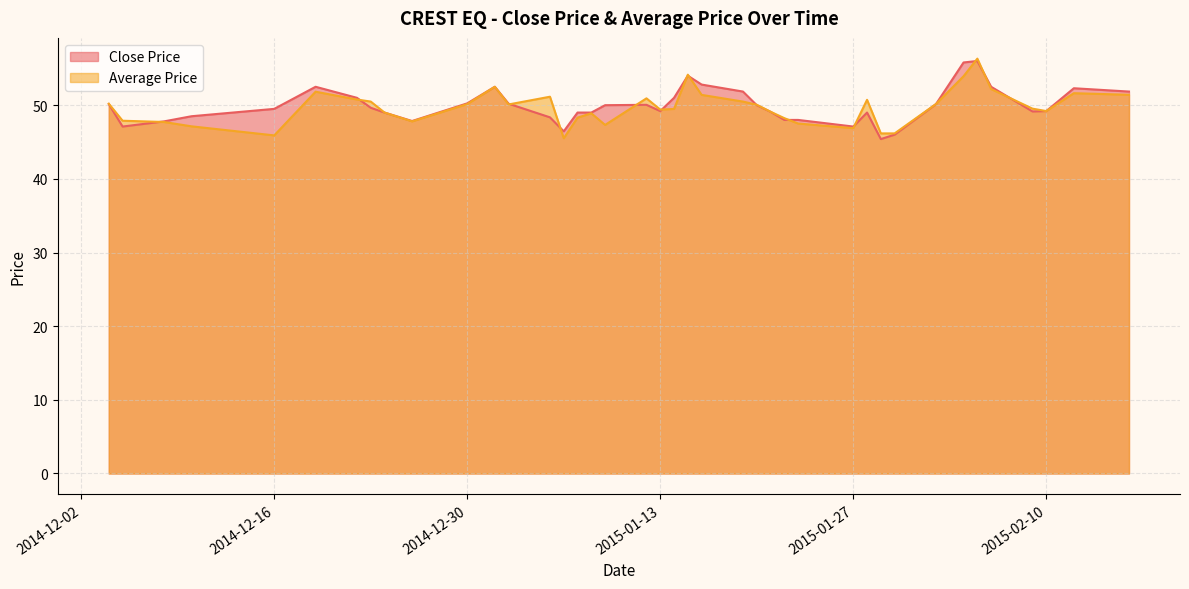

True or false: Average Price has more than 2 points higher than both neighbors.

True